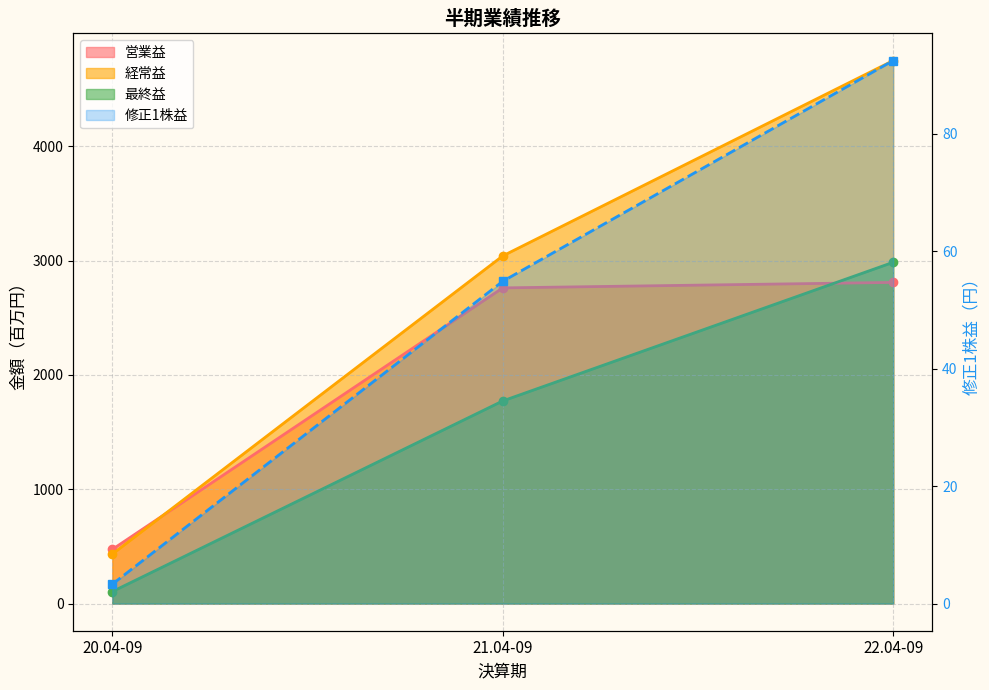

What is the lowest value of the 営業益 series?

474.0